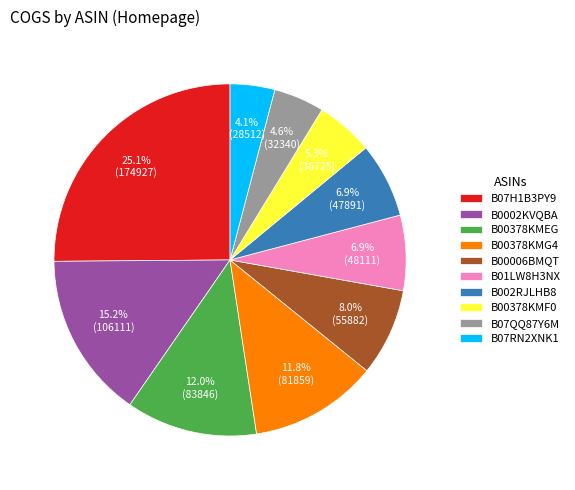

To the nearest percent, what is the average slice percentage?

10%